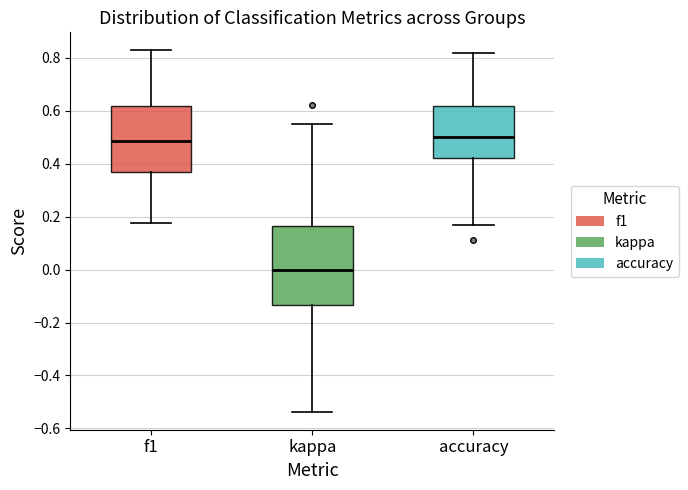

Reading left to right, transcribe this box plot: for each box, give where its median line is, the range the box spans, and where its two whiskers end, as read against the y-axis. The values are not printed on the chart, so give them approximately, as read against the axis.

f1: median 0.48, box 0.36 to 0.62, whiskers 0.18 to 0.82
kappa: median 0.00, box -0.14 to 0.16, whiskers -0.54 to 0.56
accuracy: median 0.50, box 0.42 to 0.62, whiskers 0.16 to 0.82